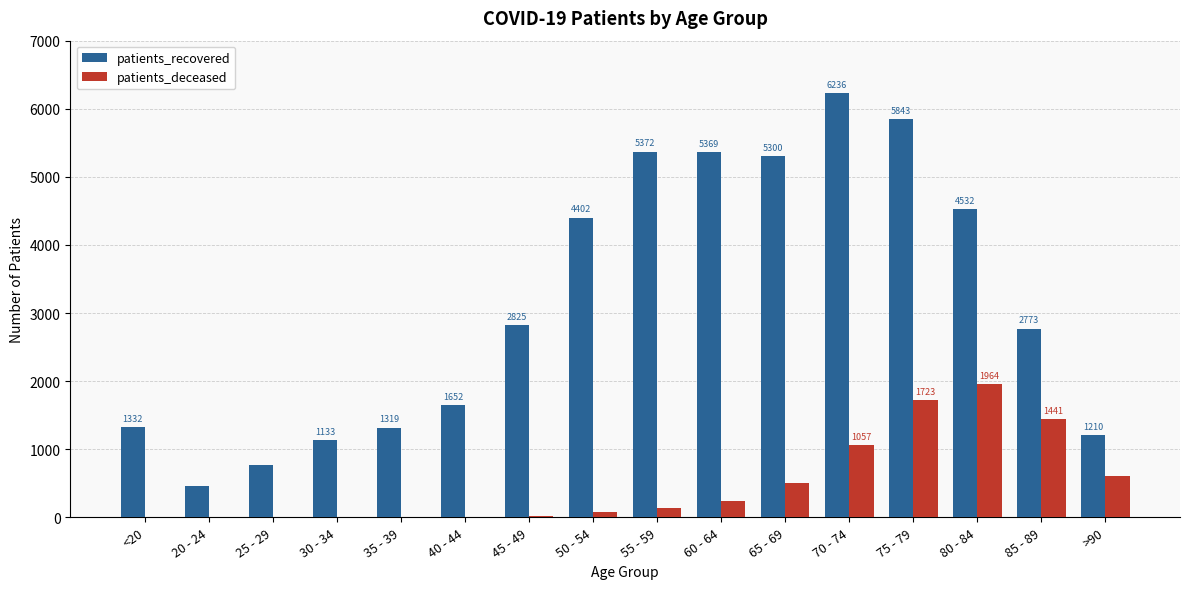

What is the approximate value of patients_deceased at 35 - 39?

10